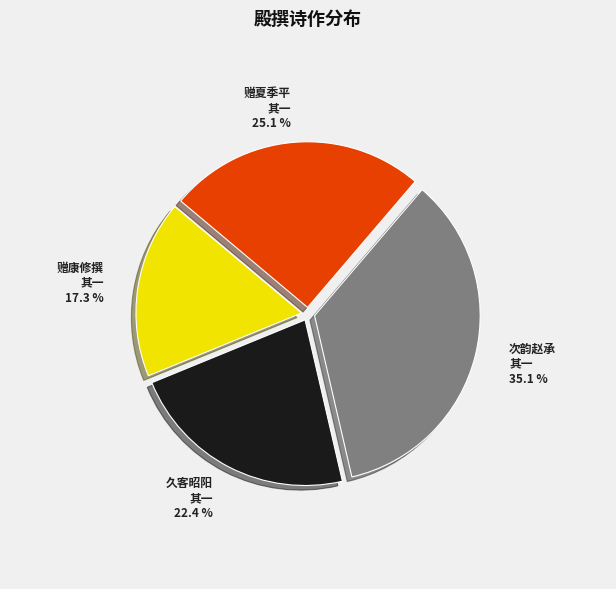

Does any single category account for the majority?

No